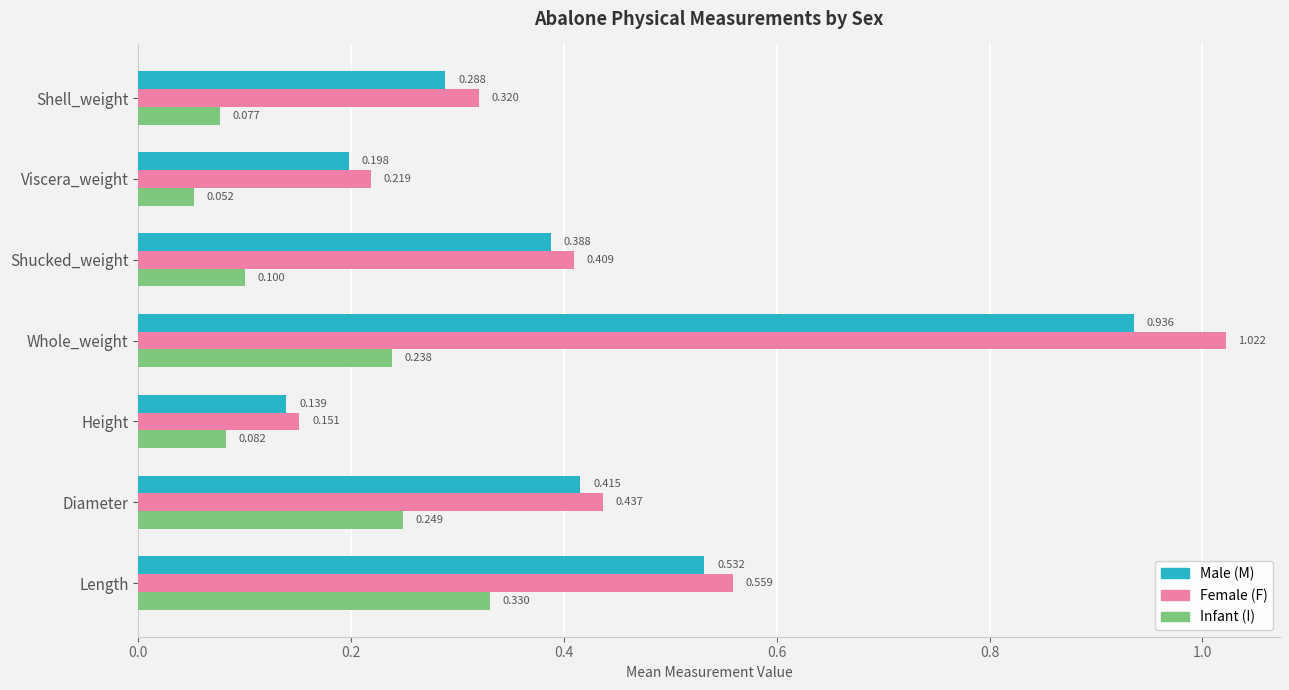

Which category has the lowest value across all series?

Viscera_weight